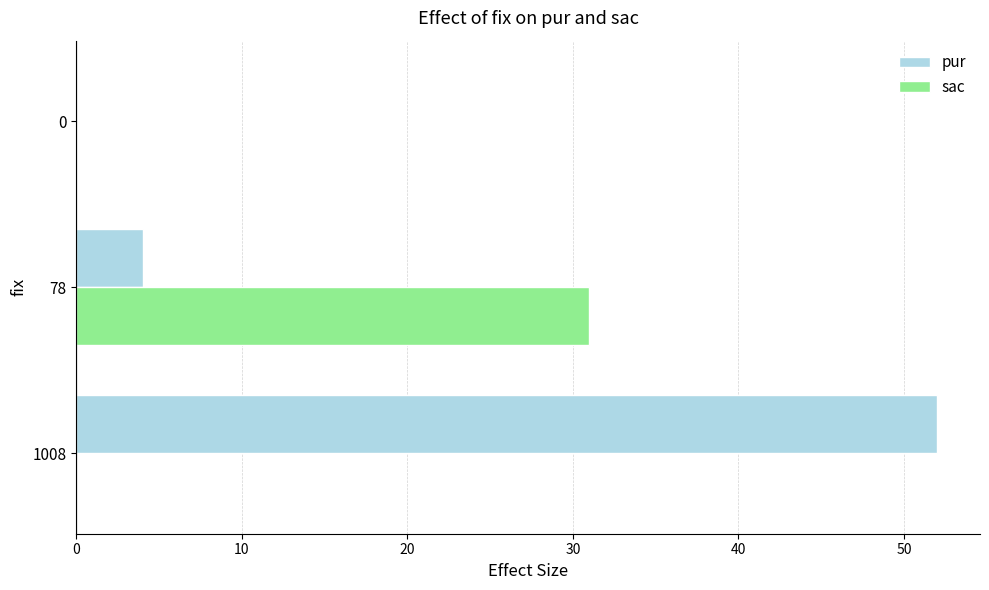

Which series changed the most between 78 and 0?

sac